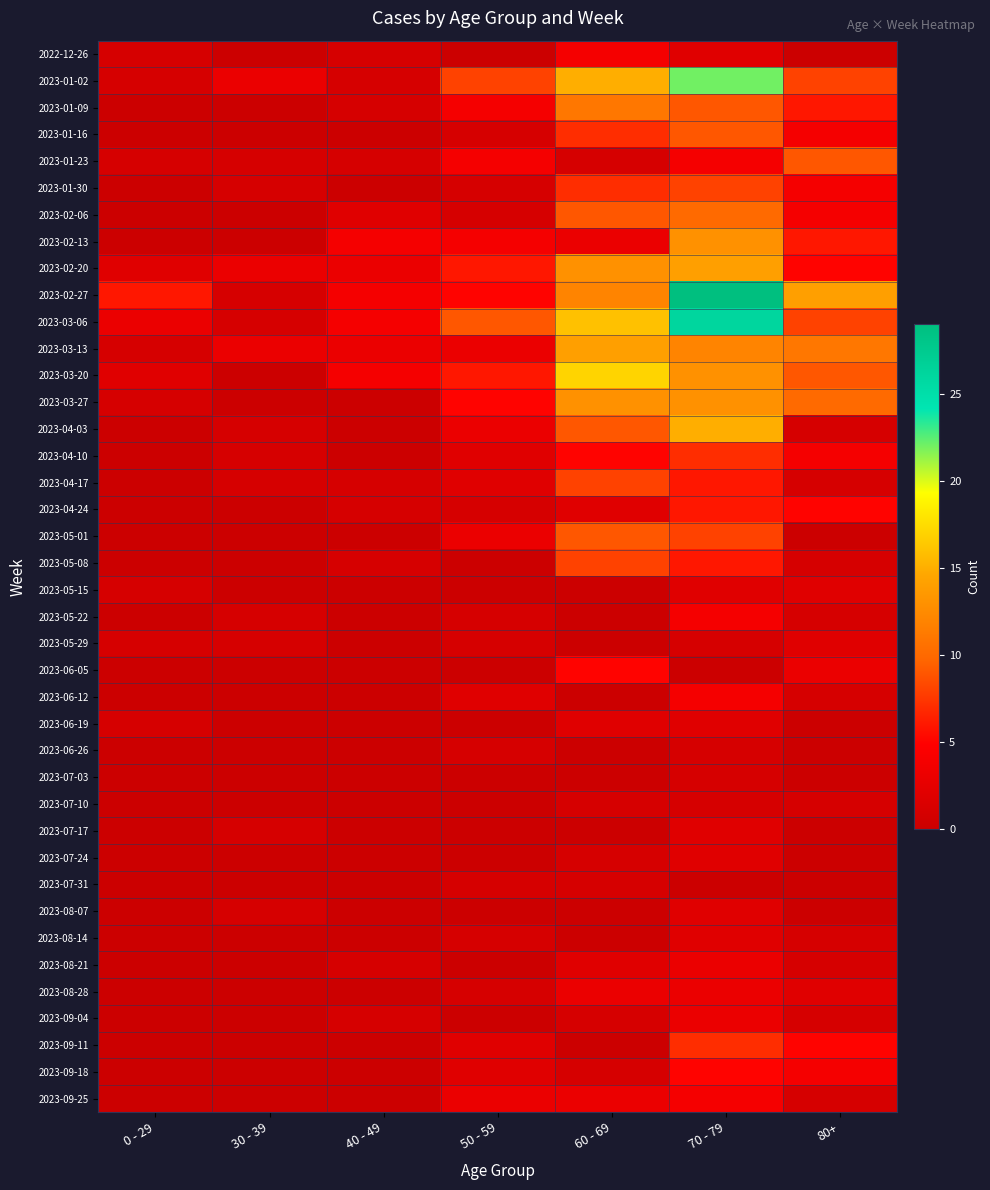

Reading left to right, list all the values displayed in this chart.

2022-12-26: 0 - 29=1	30 - 39=0	40 - 49=1	50 - 59=0	60 - 69=4	70 - 79=2	80+=0
2023-01-02: 0 - 29=1	30 - 39=3	40 - 49=1	50 - 59=8	60 - 69=15	70 - 79=22	80+=8
2023-01-09: 0 - 29=0	30 - 39=0	40 - 49=1	50 - 59=4	60 - 69=11	70 - 79=9	80+=6
2023-01-16: 0 - 29=0	30 - 39=0	40 - 49=0	50 - 59=1	60 - 69=7	70 - 79=9	80+=4
2023-01-23: 0 - 29=1	30 - 39=1	40 - 49=1	50 - 59=4	60 - 69=1	70 - 79=4	80+=9
2023-01-30: 0 - 29=0	30 - 39=1	40 - 49=0	50 - 59=1	60 - 69=7	70 - 79=8	80+=4
2023-02-06: 0 - 29=0	30 - 39=0	40 - 49=2	50 - 59=1	60 - 69=9	70 - 79=10	80+=4
2023-02-13: 0 - 29=0	30 - 39=0	40 - 49=4	50 - 59=4	60 - 69=3	70 - 79=13	80+=6
2023-02-20: 0 - 29=2	30 - 39=3	40 - 49=3	50 - 59=6	60 - 69=13	70 - 79=14	80+=5
2023-02-27: 0 - 29=6	30 - 39=1	40 - 49=4	50 - 59=5	60 - 69=12	70 - 79=29	80+=14
2023-03-06: 0 - 29=3	30 - 39=1	40 - 49=4	50 - 59=9	60 - 69=16	70 - 79=26	80+=8
2023-03-13: 0 - 29=1	30 - 39=3	40 - 49=3	50 - 59=3	60 - 69=14	70 - 79=12	80+=11
2023-03-20: 0 - 29=2	30 - 39=0	40 - 49=4	50 - 59=6	60 - 69=17	70 - 79=13	80+=9
2023-03-27: 0 - 29=1	30 - 39=0	40 - 49=0	50 - 59=5	60 - 69=13	70 - 79=13	80+=10
2023-04-03: 0 - 29=0	30 - 39=1	40 - 49=0	50 - 59=3	60 - 69=9	70 - 79=15	80+=1
2023-04-10: 0 - 29=0	30 - 39=1	40 - 49=0	50 - 59=2	60 - 69=5	70 - 79=7	80+=4
2023-04-17: 0 - 29=0	30 - 39=1	40 - 49=1	50 - 59=2	60 - 69=8	70 - 79=6	80+=1
2023-04-24: 0 - 29=0	30 - 39=0	40 - 49=1	50 - 59=1	60 - 69=2	70 - 79=6	80+=5
2023-05-01: 0 - 29=0	30 - 39=0	40 - 49=0	50 - 59=3	60 - 69=9	70 - 79=8	80+=0
2023-05-08: 0 - 29=0	30 - 39=0	40 - 49=1	50 - 59=0	60 - 69=8	70 - 79=6	80+=1
2023-05-15: 0 - 29=1	30 - 39=0	40 - 49=0	50 - 59=0	60 - 69=0	70 - 79=2	80+=2
2023-05-22: 0 - 29=0	30 - 39=1	40 - 49=0	50 - 59=1	60 - 69=0	70 - 79=4	80+=1
2023-05-29: 0 - 29=1	30 - 39=1	40 - 49=0	50 - 59=1	60 - 69=0	70 - 79=1	80+=2
2023-06-05: 0 - 29=0	30 - 39=0	40 - 49=0	50 - 59=0	60 - 69=5	70 - 79=0	80+=3
2023-06-12: 0 - 29=0	30 - 39=0	40 - 49=0	50 - 59=2	60 - 69=0	70 - 79=4	80+=1
2023-06-19: 0 - 29=1	30 - 39=0	40 - 49=0	50 - 59=0	60 - 69=2	70 - 79=2	80+=0
2023-06-26: 0 - 29=0	30 - 39=0	40 - 49=0	50 - 59=1	60 - 69=0	70 - 79=1	80+=0
2023-07-03: 0 - 29=0	30 - 39=0	40 - 49=0	50 - 59=0	60 - 69=0	70 - 79=1	80+=0
2023-07-10: 0 - 29=0	30 - 39=0	40 - 49=0	50 - 59=0	60 - 69=1	70 - 79=1	80+=1
2023-07-17: 0 - 29=0	30 - 39=1	40 - 49=0	50 - 59=0	60 - 69=0	70 - 79=2	80+=0
2023-07-24: 0 - 29=0	30 - 39=0	40 - 49=0	50 - 59=0	60 - 69=1	70 - 79=2	80+=0
2023-07-31: 0 - 29=0	30 - 39=0	40 - 49=0	50 - 59=1	60 - 69=1	70 - 79=0	80+=0
2023-08-07: 0 - 29=0	30 - 39=1	40 - 49=0	50 - 59=0	60 - 69=0	70 - 79=2	80+=0
2023-08-14: 0 - 29=0	30 - 39=0	40 - 49=0	50 - 59=1	60 - 69=0	70 - 79=2	80+=1
2023-08-21: 0 - 29=0	30 - 39=0	40 - 49=1	50 - 59=0	60 - 69=2	70 - 79=3	80+=1
2023-08-28: 0 - 29=0	30 - 39=0	40 - 49=0	50 - 59=1	60 - 69=3	70 - 79=3	80+=2
2023-09-04: 0 - 29=0	30 - 39=0	40 - 49=1	50 - 59=0	60 - 69=1	70 - 79=3	80+=1
2023-09-11: 0 - 29=0	30 - 39=0	40 - 49=0	50 - 59=2	60 - 69=0	70 - 79=7	80+=5
2023-09-18: 0 - 29=0	30 - 39=0	40 - 49=0	50 - 59=2	60 - 69=1	70 - 79=5	80+=4
2023-09-25: 0 - 29=0	30 - 39=0	40 - 49=0	50 - 59=3	60 - 69=3	70 - 79=4	80+=1